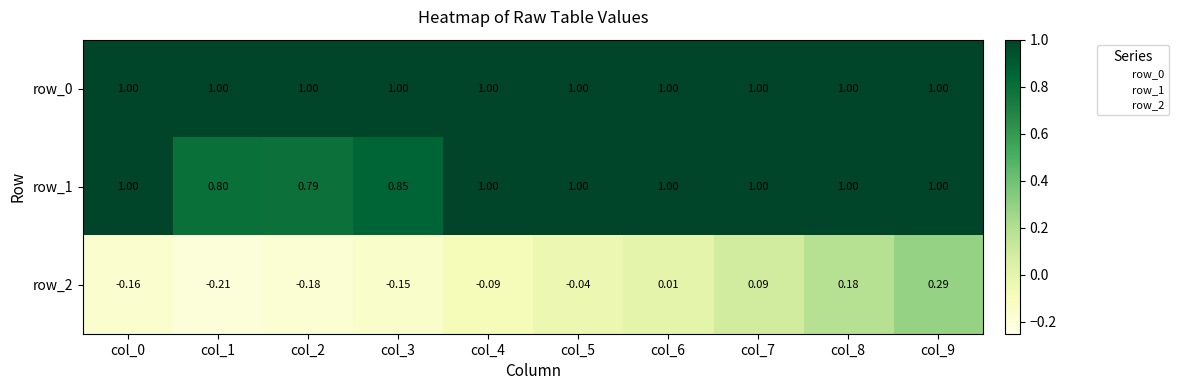

Where is row_1 nearest to the value 0?

col_2